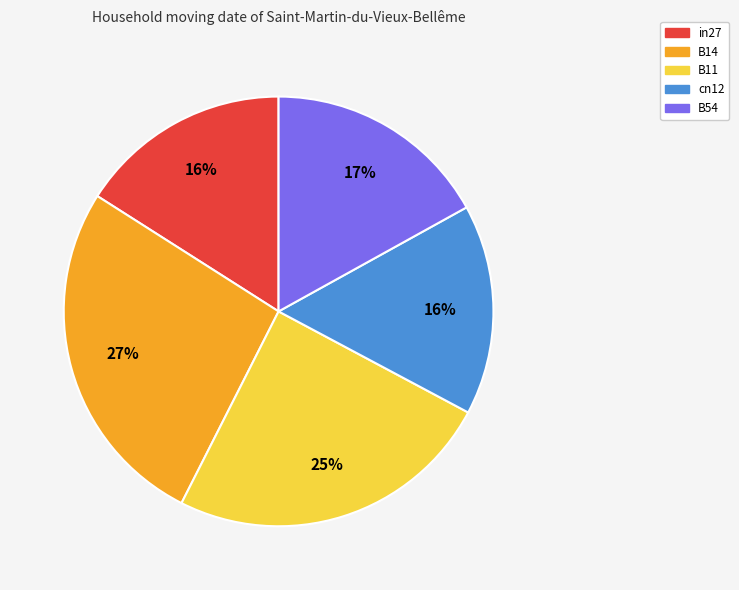

How many segments does this pie chart have?

5